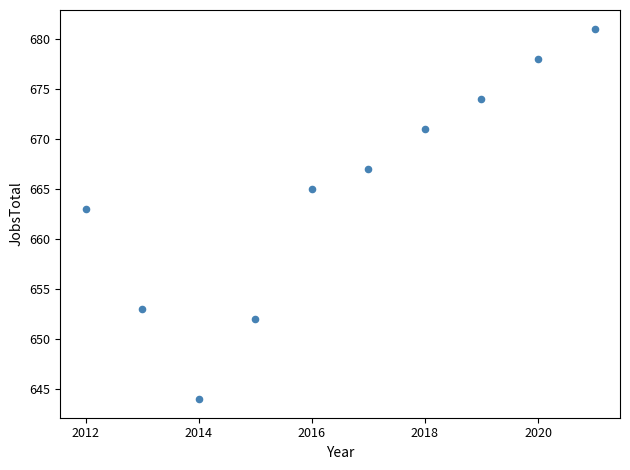

What is the range of Y values (max minus min)?

37